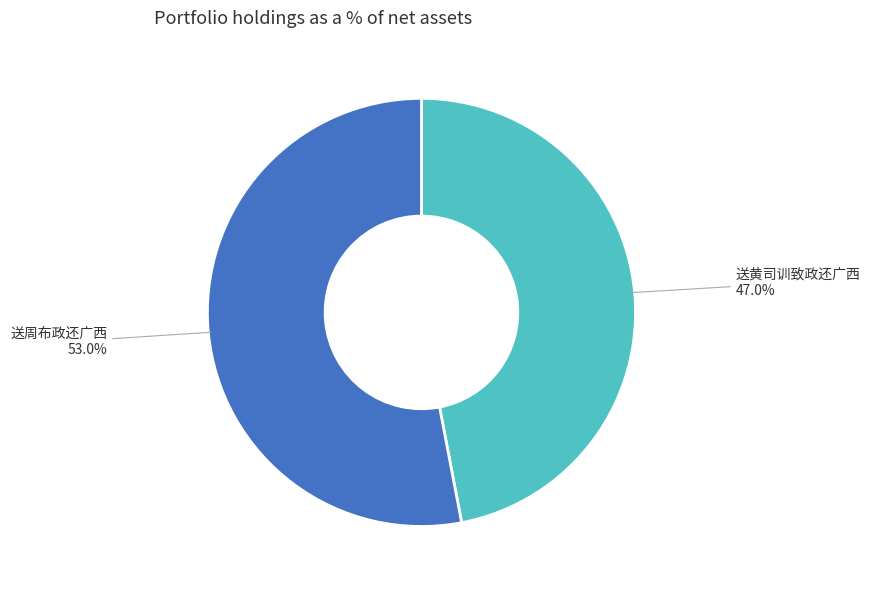

Is there a majority slice in this chart?

Yes